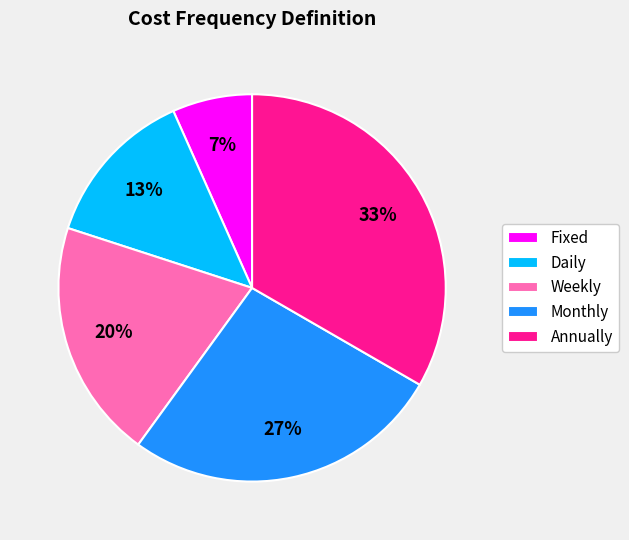

How many slices are in this pie chart?

5